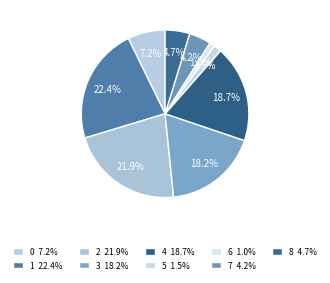

Is there any slice that represents more than half of the pie?

No